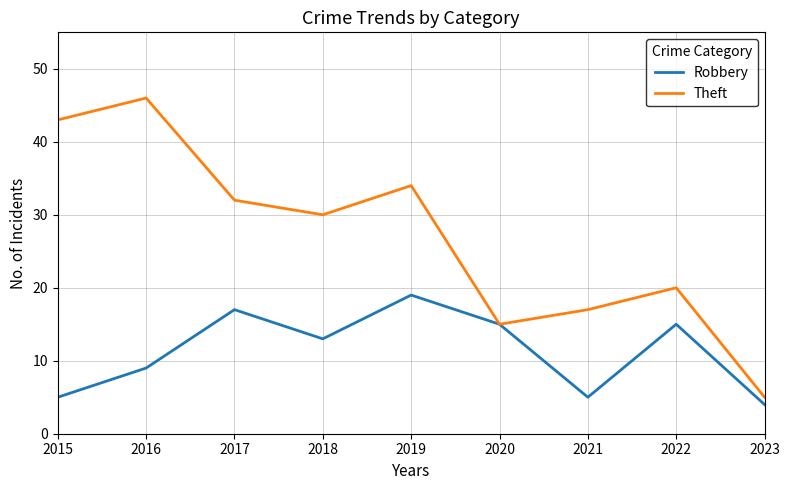

How many lines are shown in the chart?

2